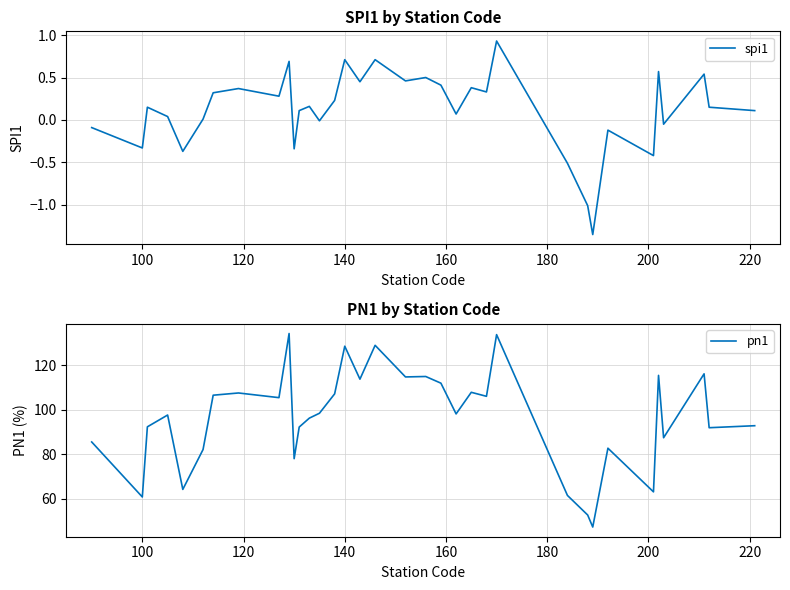

Rank the series by their average value, from lowest to highest.

spi1, pn1